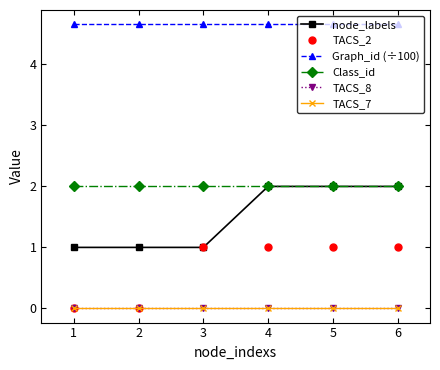

What is the difference between the second highest and second lowest values in the node_labels series?

1.0